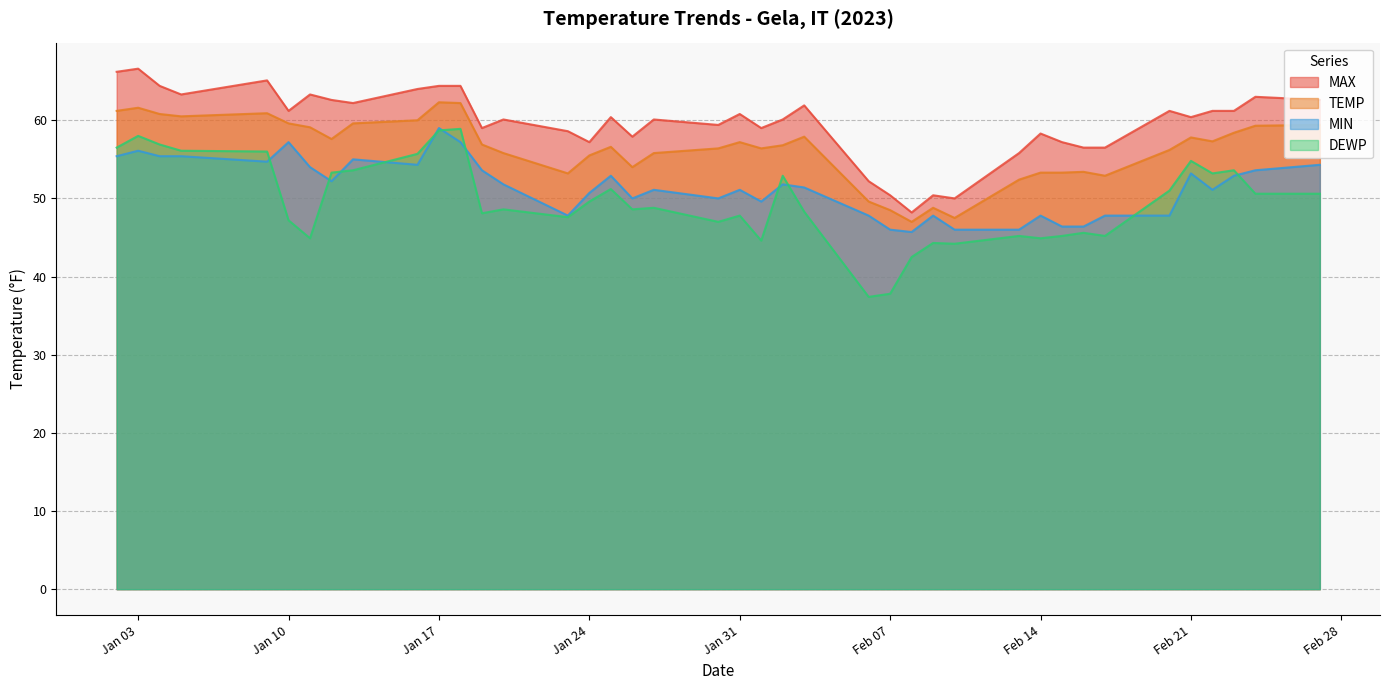

What is the total value across all series at 2023-01-23?

207.2